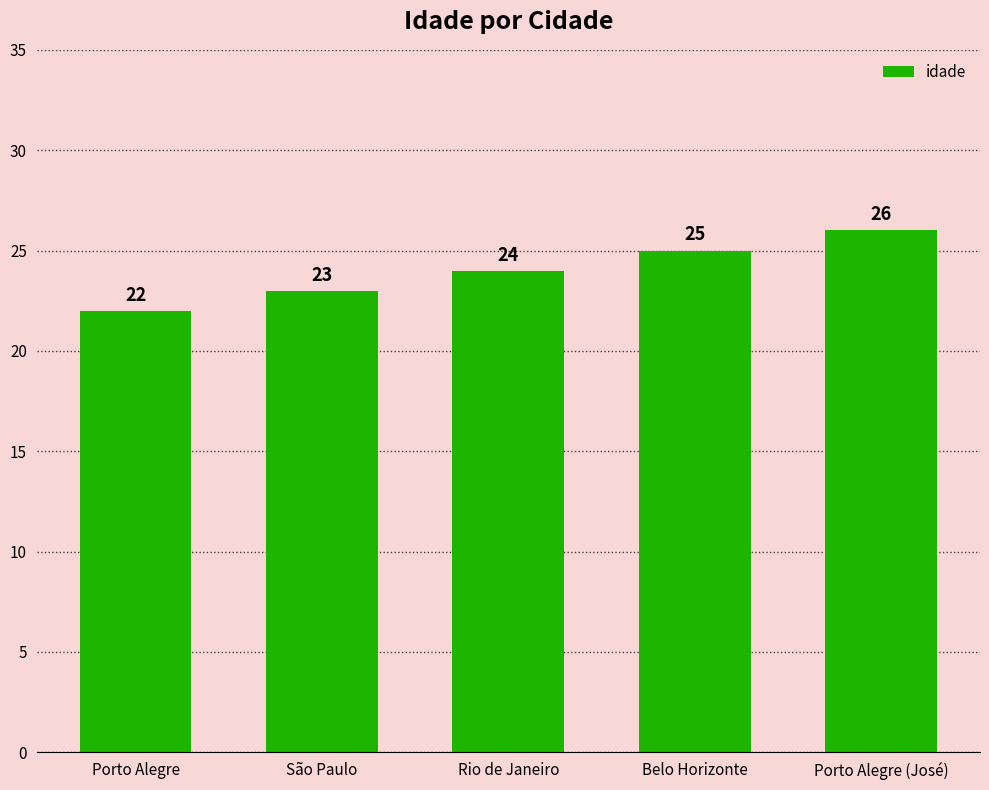

List the labels in order of value, smallest first.

Porto Alegre, São Paulo, Rio de Janeiro, Belo Horizonte, Porto Alegre (José)